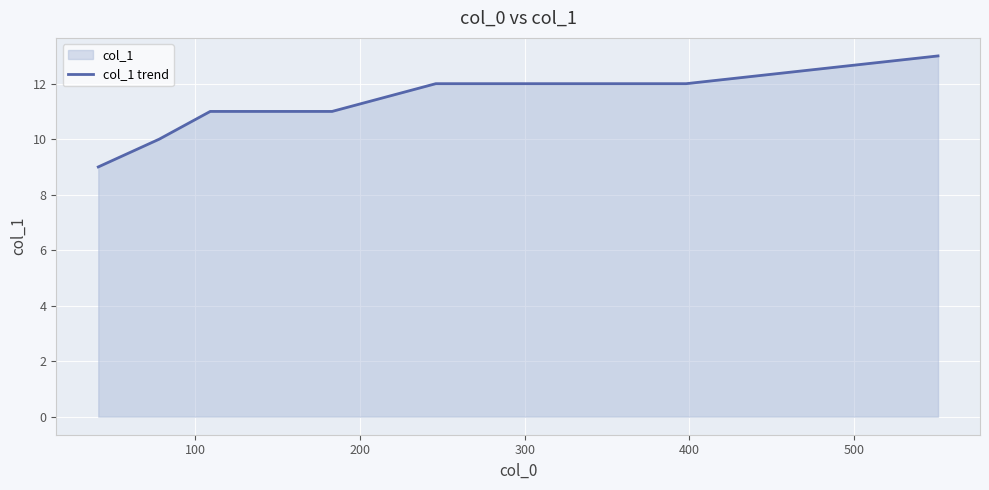

What is the greatest value displayed?

13